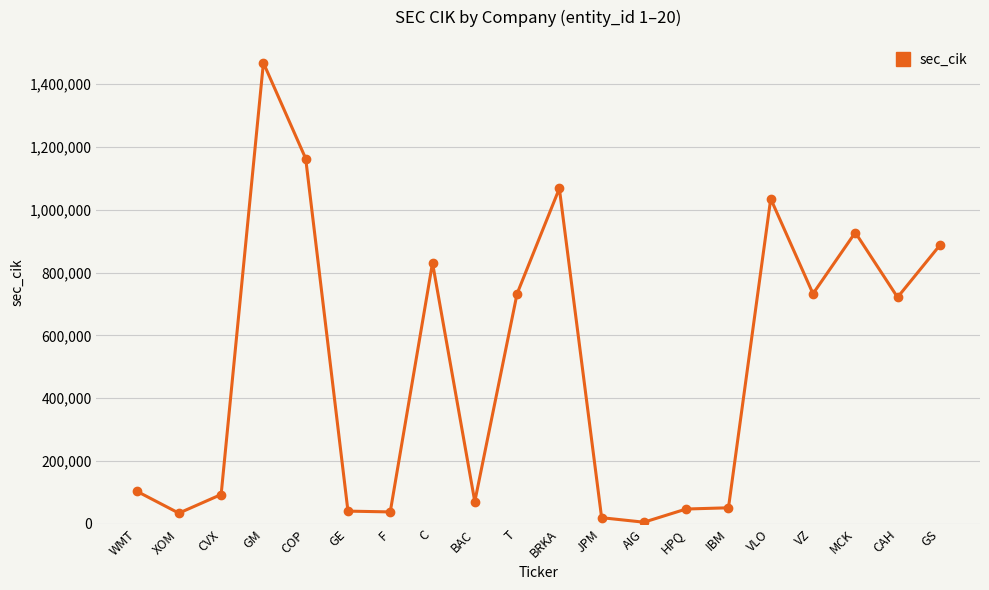

What is the label of the 1st point from the right?

GS